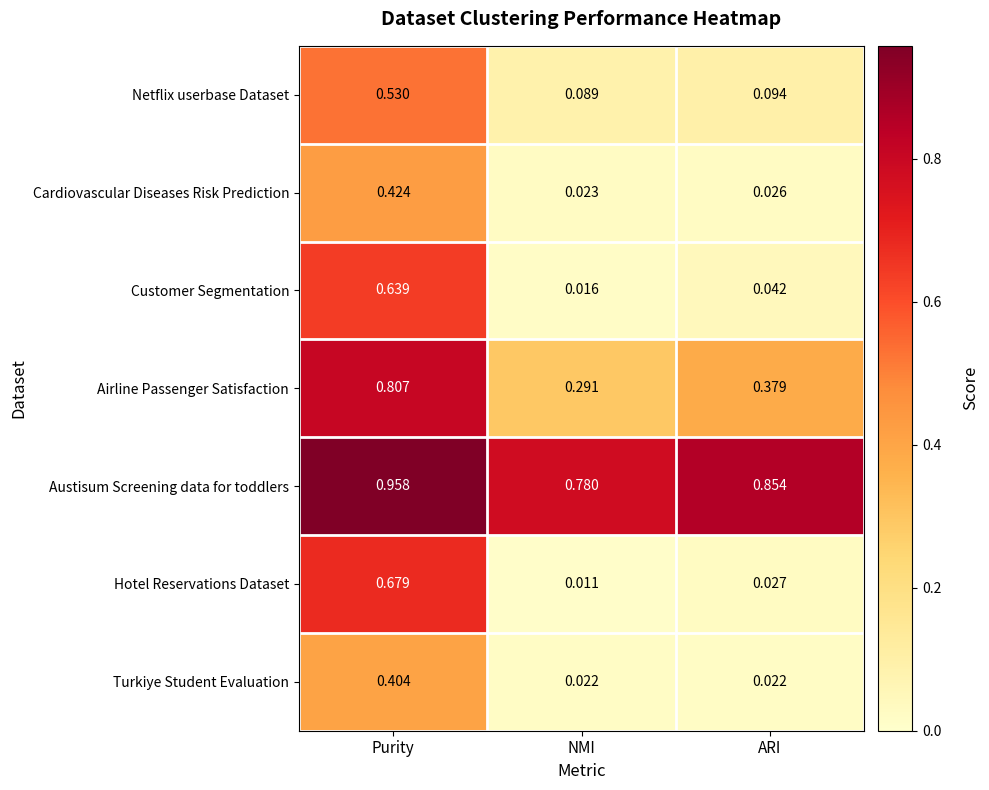

Which label corresponds to the smallest value in the chart?

NMI